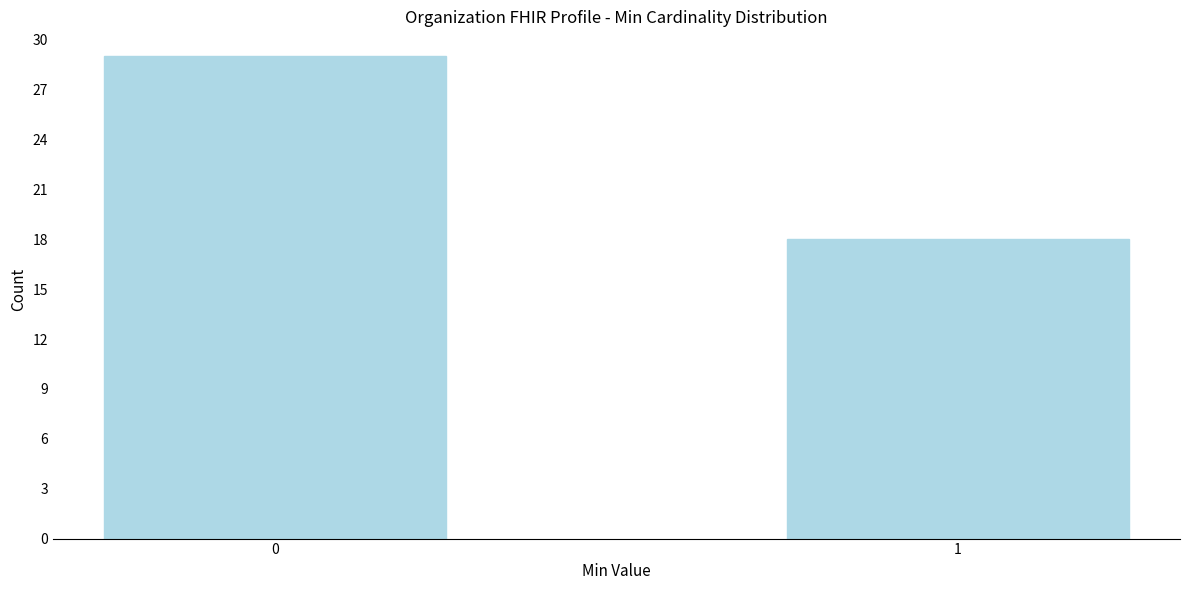

Reading right to left, transcribe all the data shown in this chart.

18	29